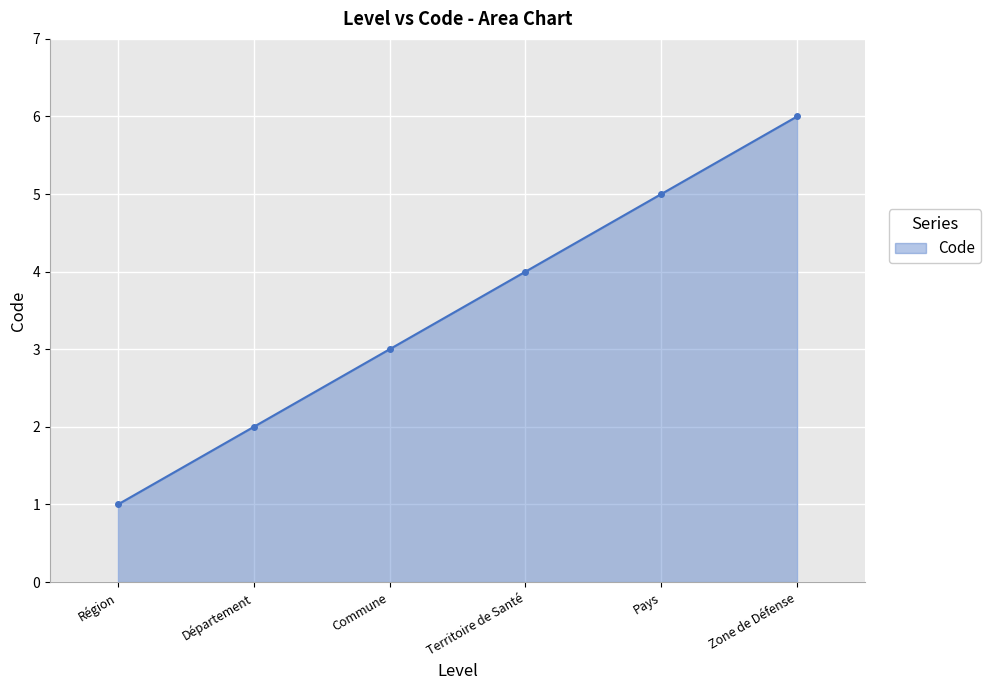

What position from the right is Région?

6